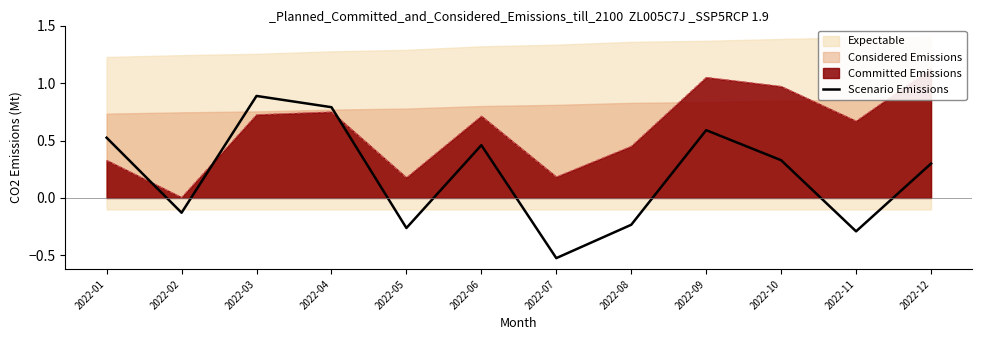

What is the average value?

0.2